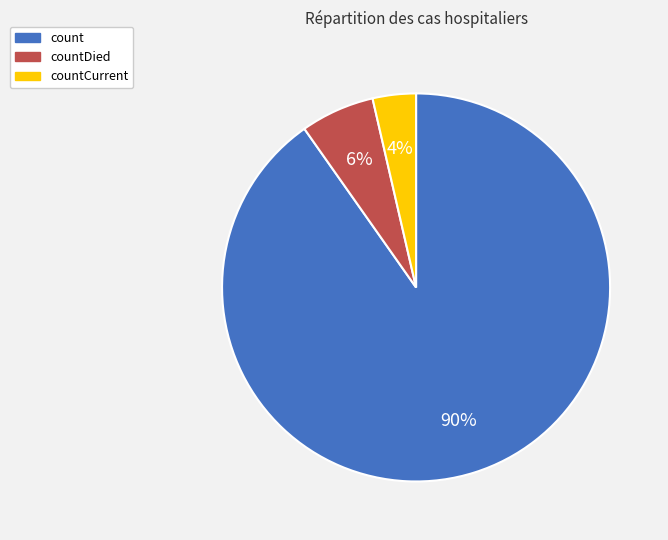

Do countDied and count together represent more than half of the pie?

Yes